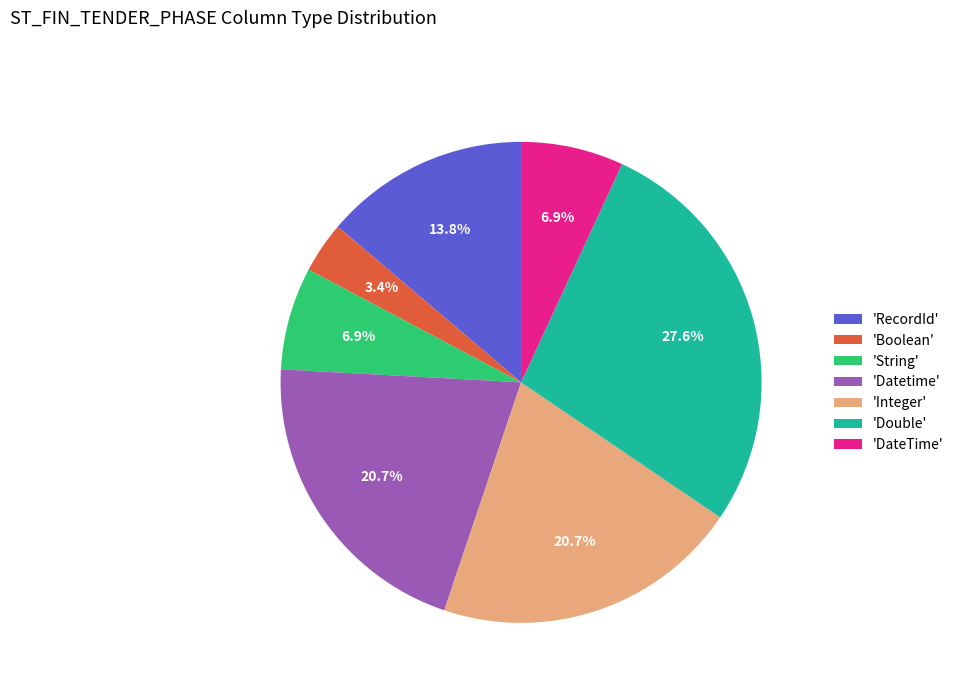

How many segments does this pie chart have?

7